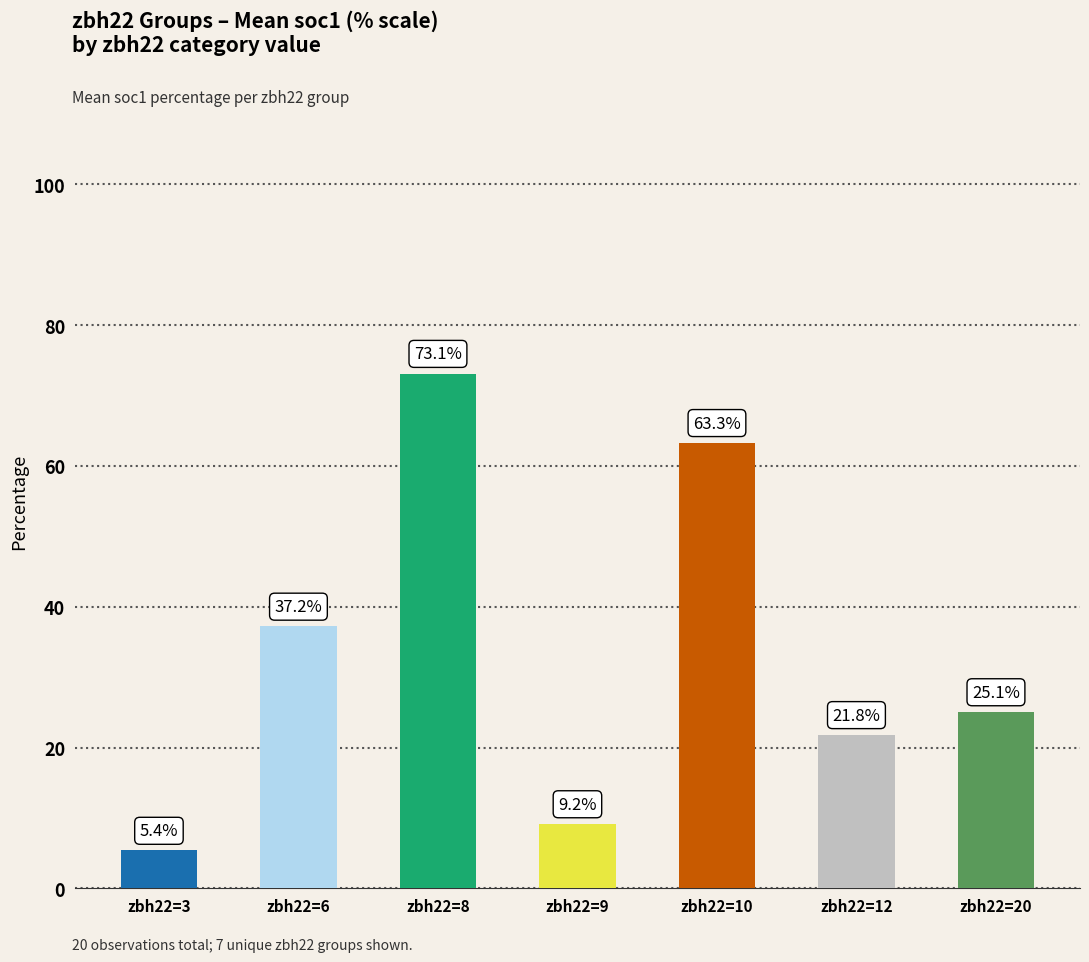

What is the minimum value shown in the chart?

5.4